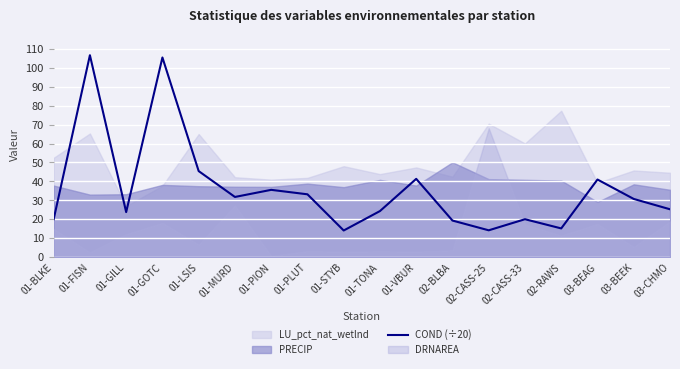

What is the smallest value displayed?

14.1